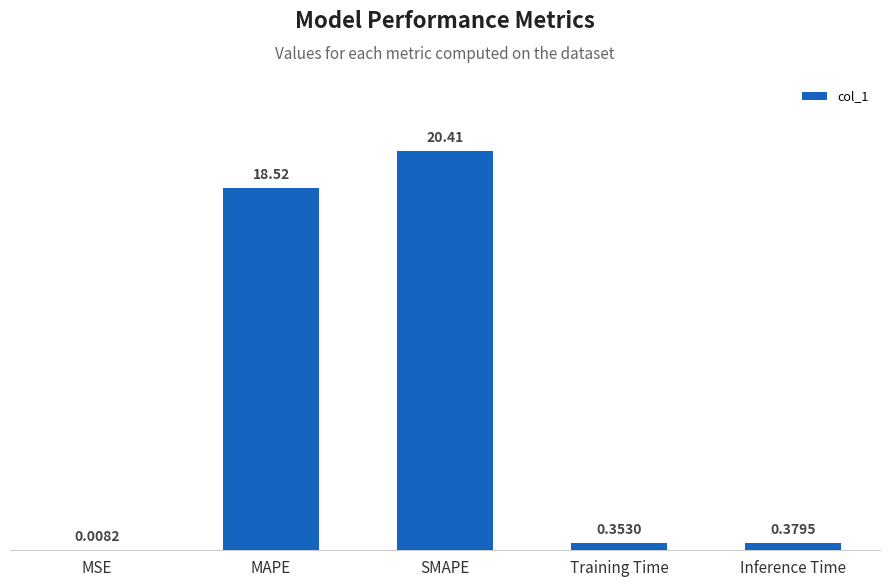

Between MSE and Training Time, which is larger?

Training Time